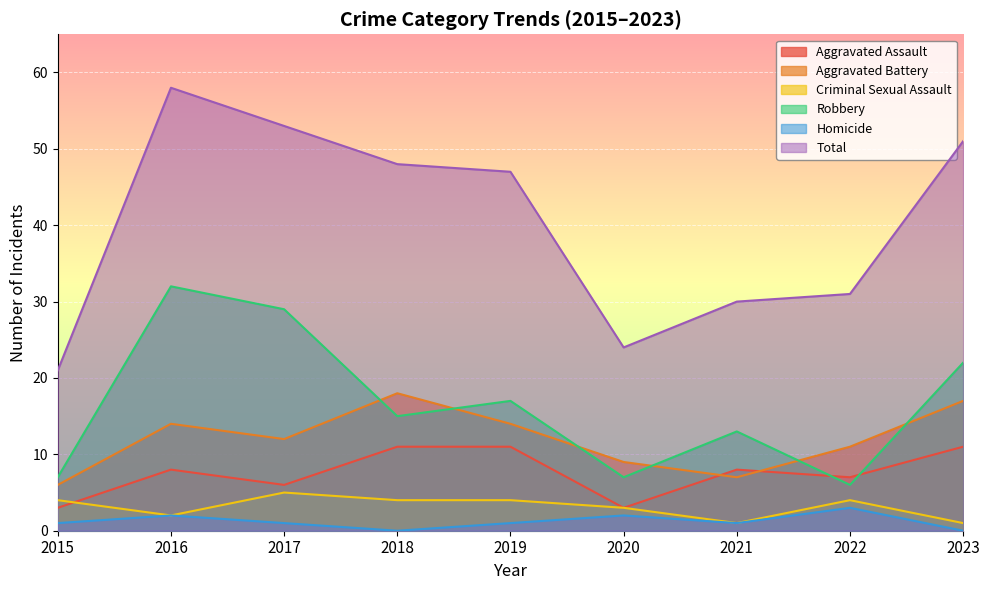

At which category does the chart reach its peak across all series?

2016